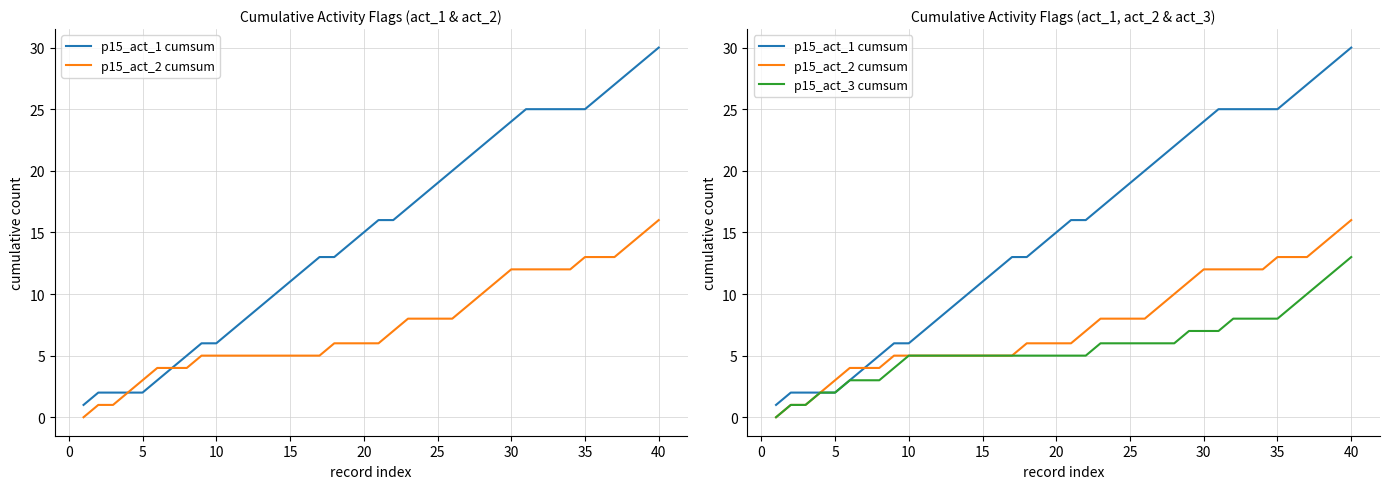

Which series has the widest spread of values?

p15_act_1 cumsum